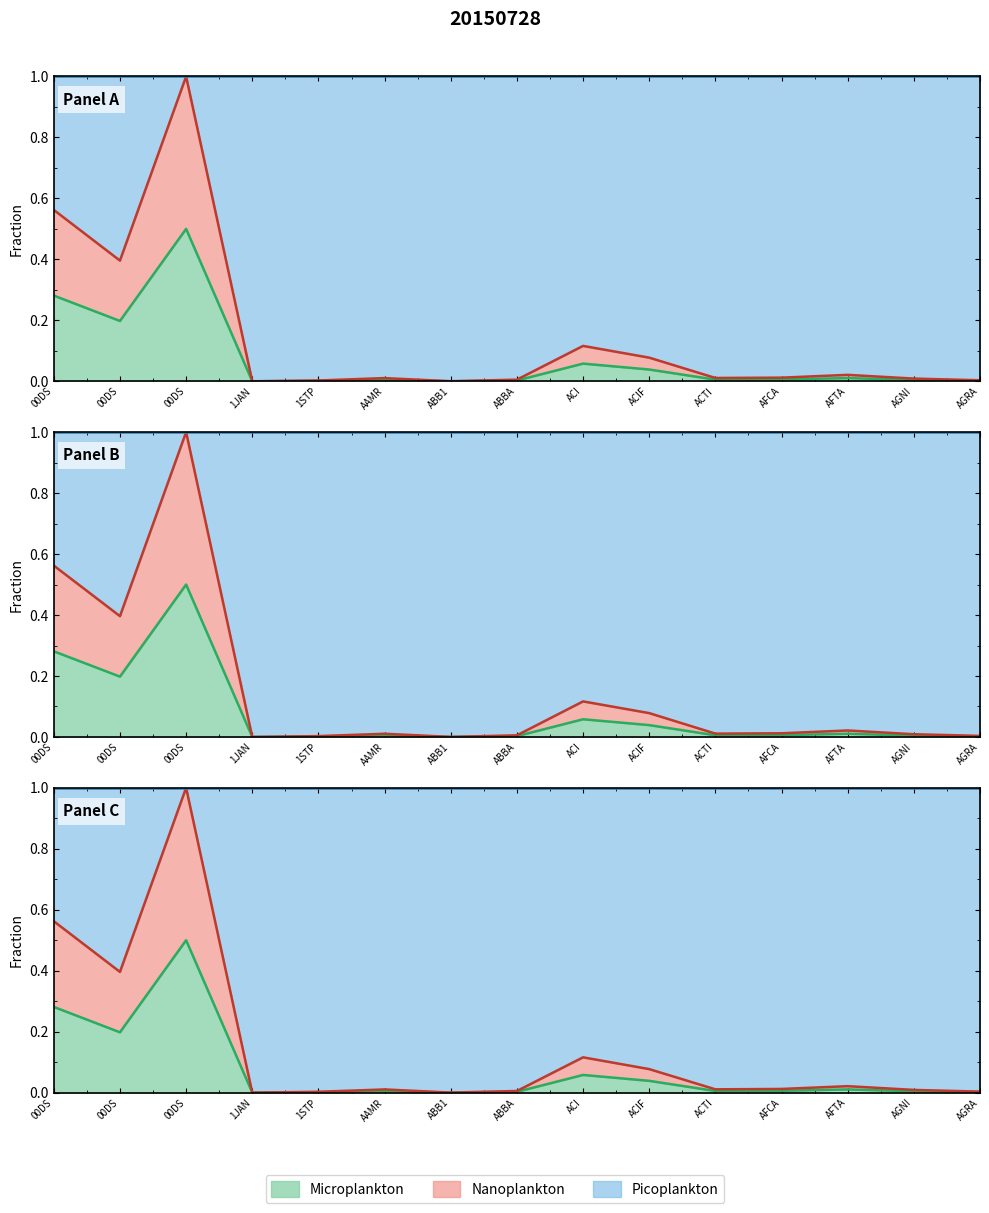

Is it true that Low equals 0.0 at AFTA?

False